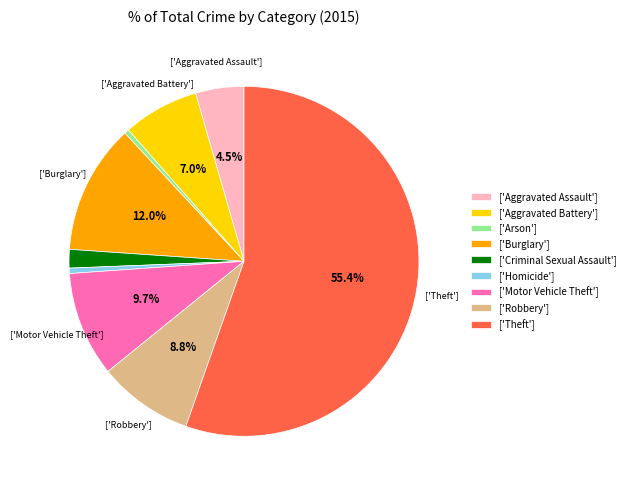

Combined, what portion of the pie is ['Aggravated Assault'] and ['Burglary']?

16.5%